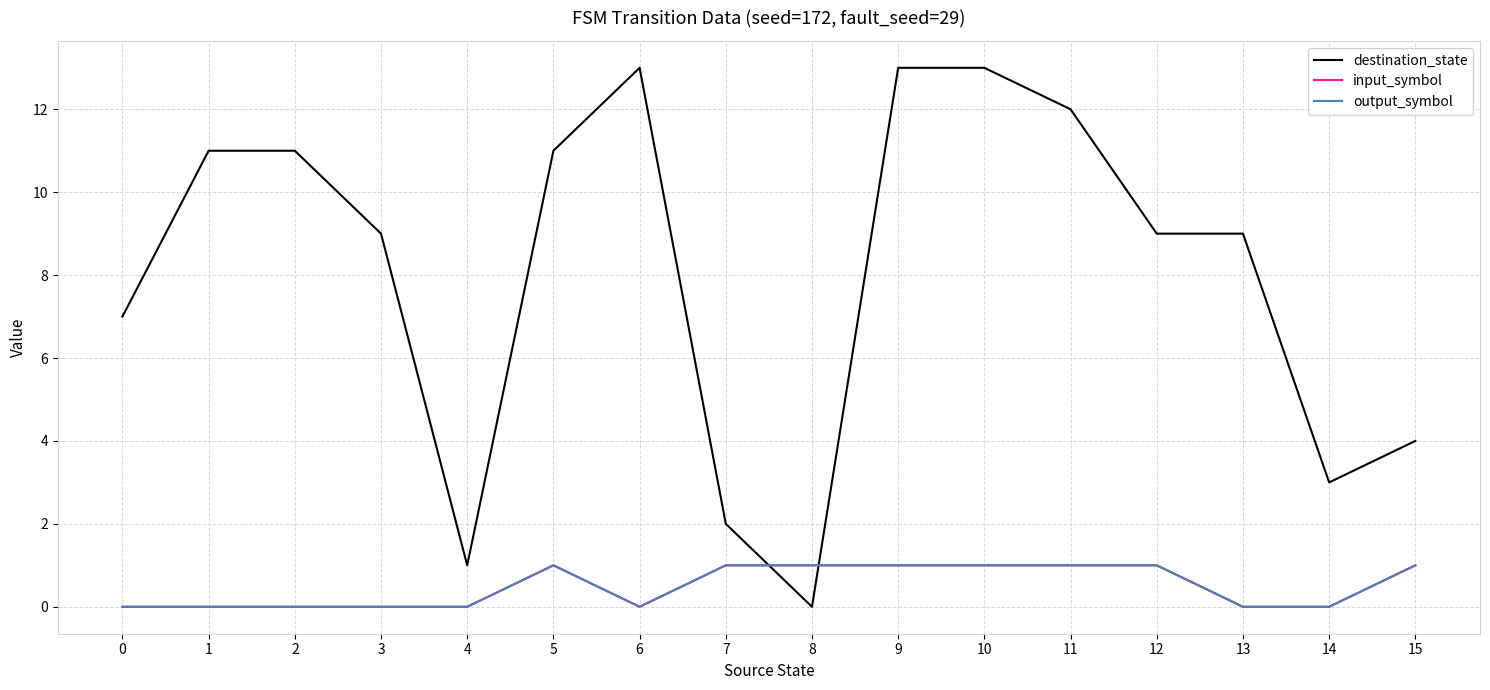

Which series ends up on top after the final intersection of input_symbol and destination_state?

destination_state